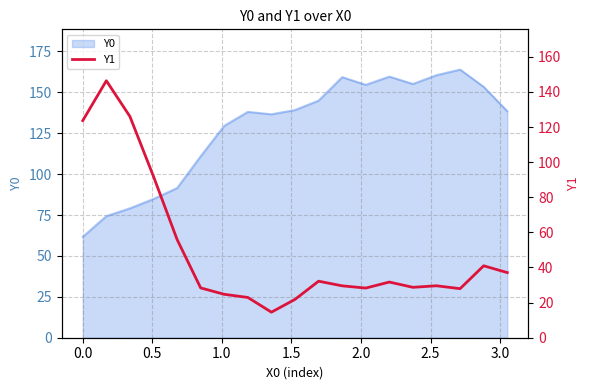

What is the lowest value of the Y0 series?

61.7